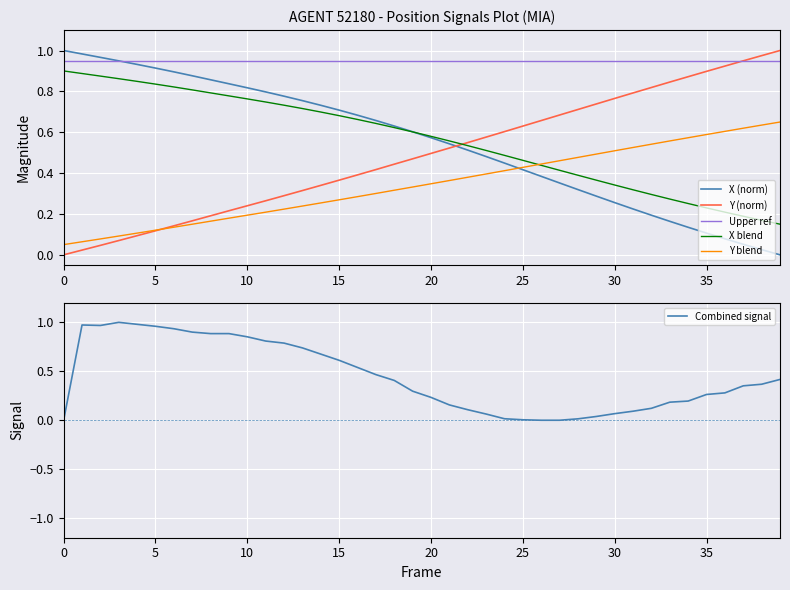

What is the label of the 28th point from the left?

27